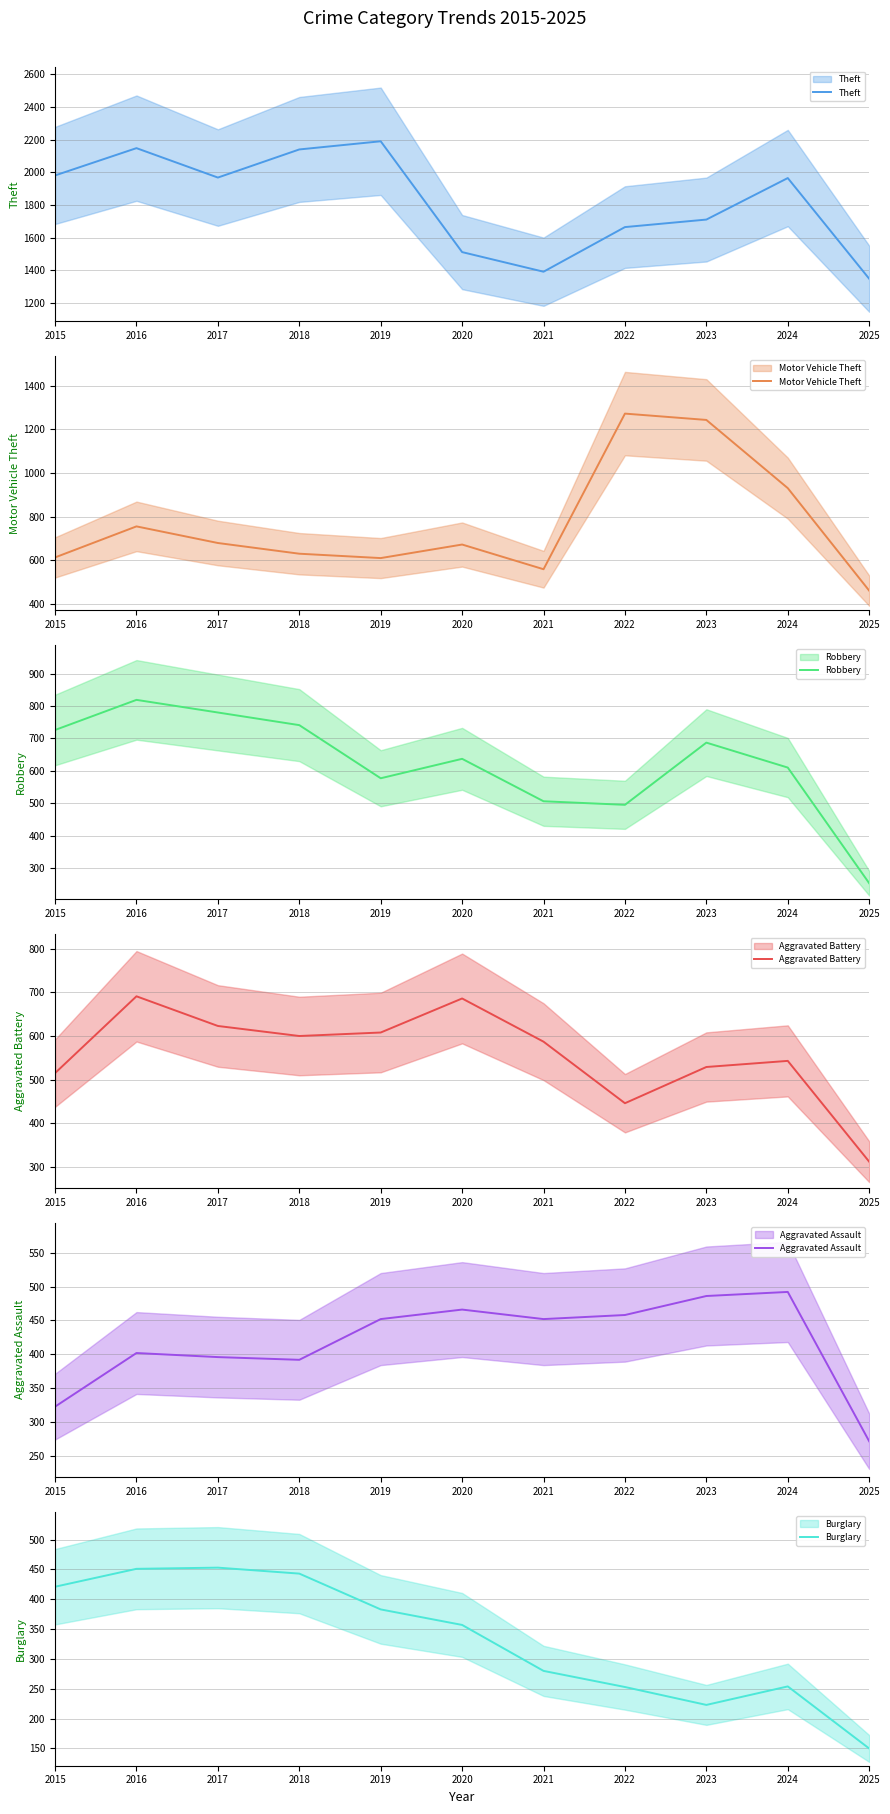

True or false: Aggravated Battery and Theft cross at least once.

False